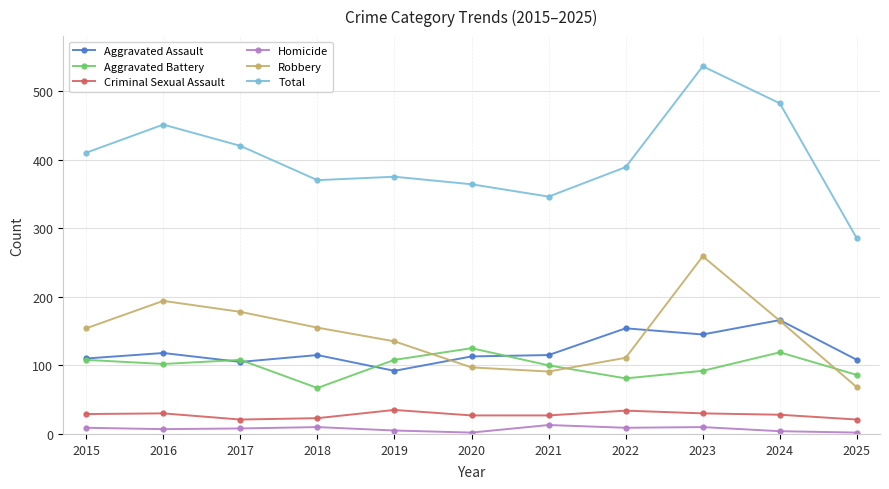

Does the chart display data point markers on the line(s)?

Yes